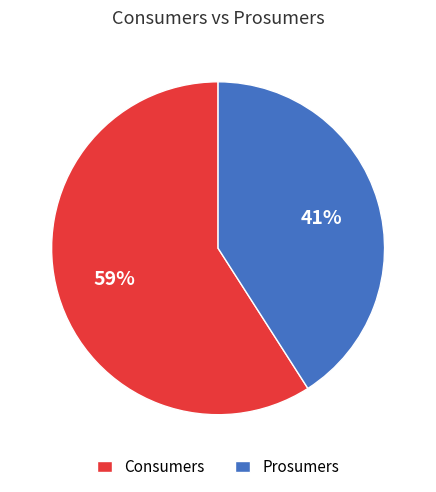

Which category has the biggest portion of the pie?

Consumers